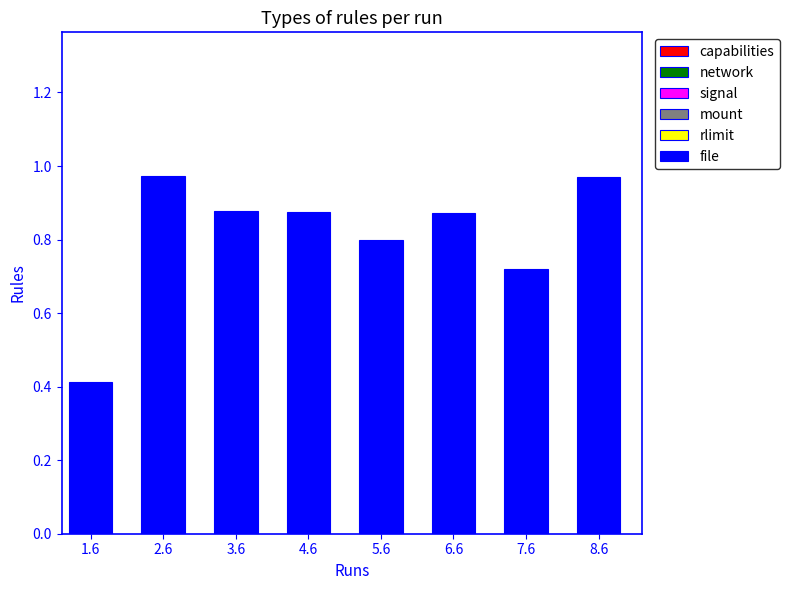

Does the chart contain any negative values?

No